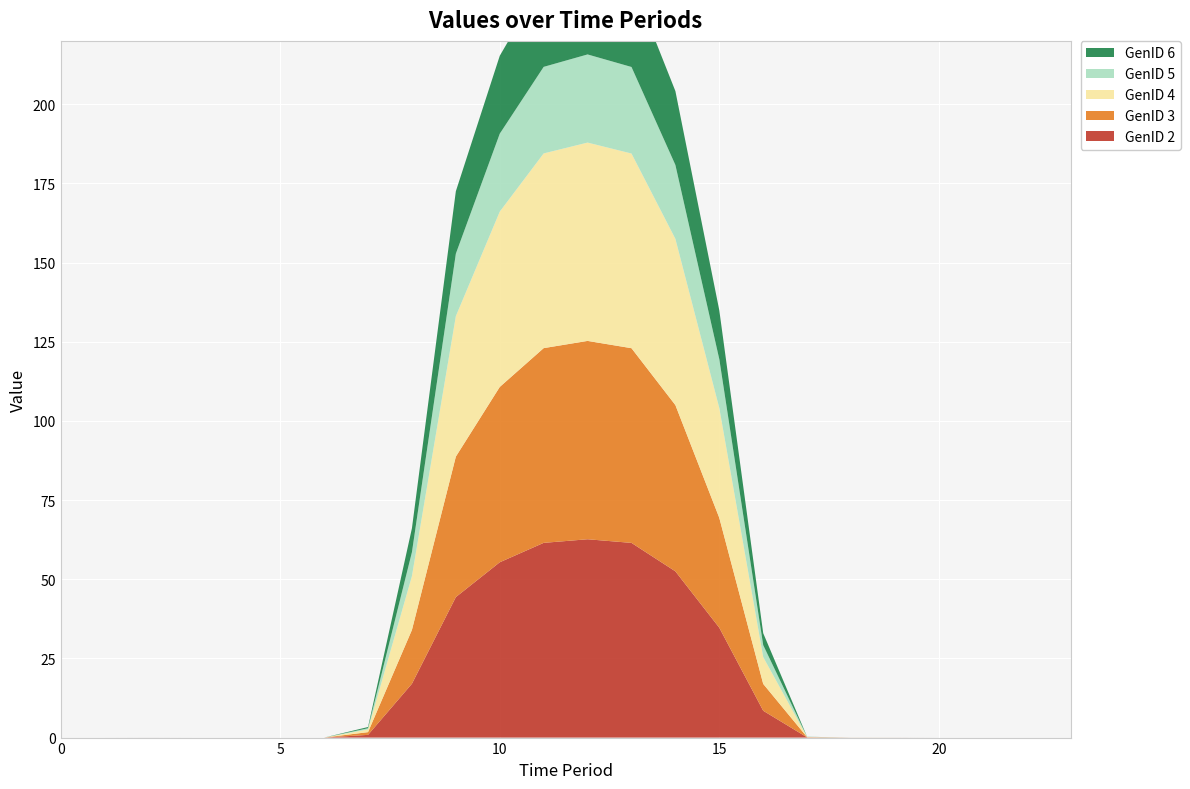

Reading right to left, extract all data points from this chart.

GenID 2: 0.0	0.0	0.0	0.0	0.0	0.0	0.1	8.5	34.7	52.5	61.5	62.6	61.5	55.4	44.4	17.0	0.9	0.0	0.0	0.0	0.0	0.0	0.0	0.0
GenID 3: 0.0	0.0	0.0	0.0	0.0	0.0	0.1	8.5	34.7	52.5	61.5	62.6	61.5	55.4	44.4	17.0	0.9	0.0	0.0	0.0	0.0	0.0	0.0	0.0
GenID 4: 0.0	0.0	0.0	0.0	0.0	0.0	0.1	8.5	34.7	52.5	61.5	62.6	61.5	55.4	44.4	17.0	0.9	0.0	0.0	0.0	0.0	0.0	0.0	0.0
GenID 5: 0.0	0.0	0.0	0.0	0.0	0.0	0.0	3.8	15.4	23.3	27.3	27.8	27.3	24.6	19.7	7.6	0.4	0.0	0.0	0.0	0.0	0.0	0.0	0.0
GenID 6: 0.0	0.0	0.0	0.0	0.0	0.0	0.0	3.8	15.4	23.3	27.3	27.8	27.3	24.6	19.7	7.6	0.4	0.0	0.0	0.0	0.0	0.0	0.0	0.0